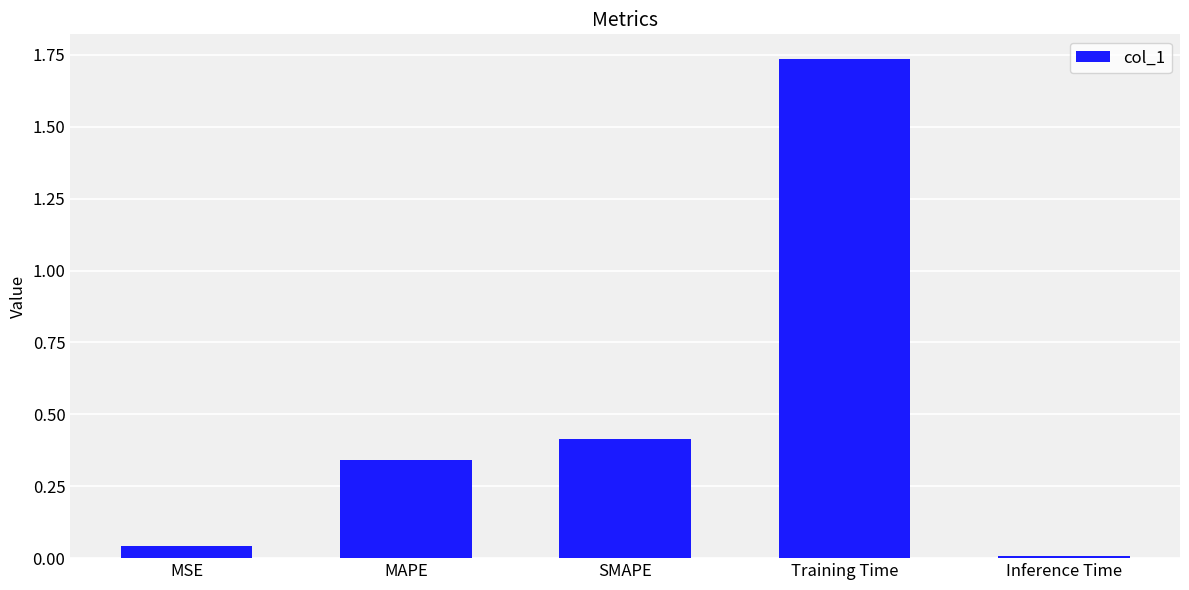

Which category has the highest value across all series?

Training Time